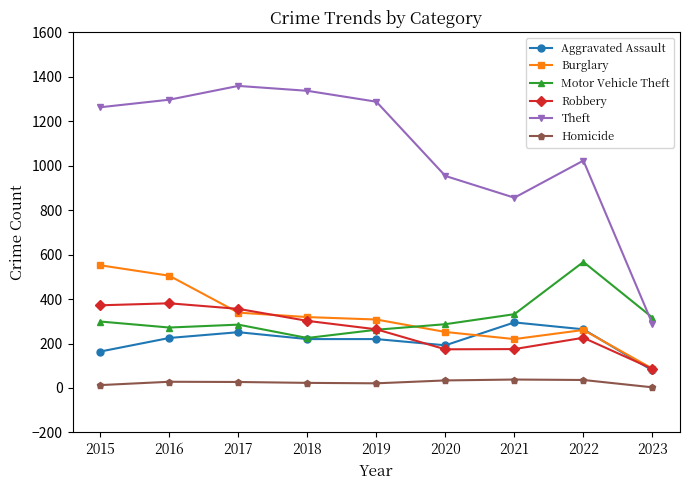

After their last crossing, which series has the higher values: Motor Vehicle Theft or Theft?

Motor Vehicle Theft